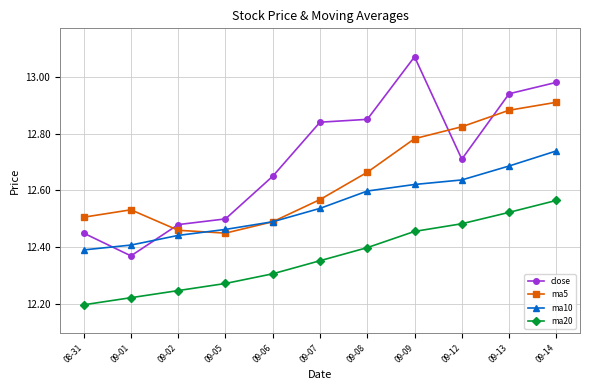

Where do ma10 and ma5 first cross each other?

09-02 and 09-05